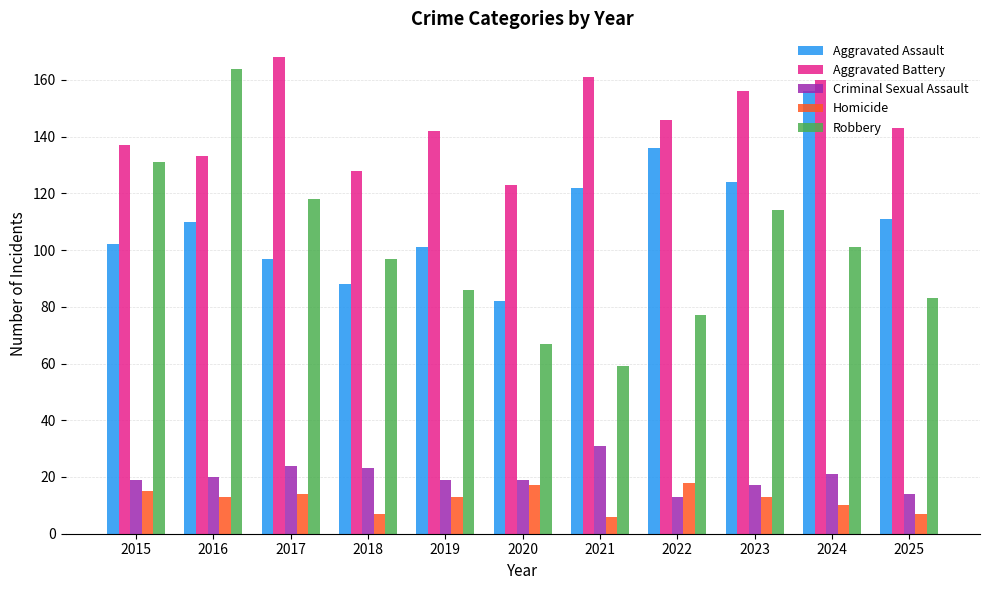

Is the value of Criminal Sexual Assault at 2024 greater than the value of Robbery at 2023?

No